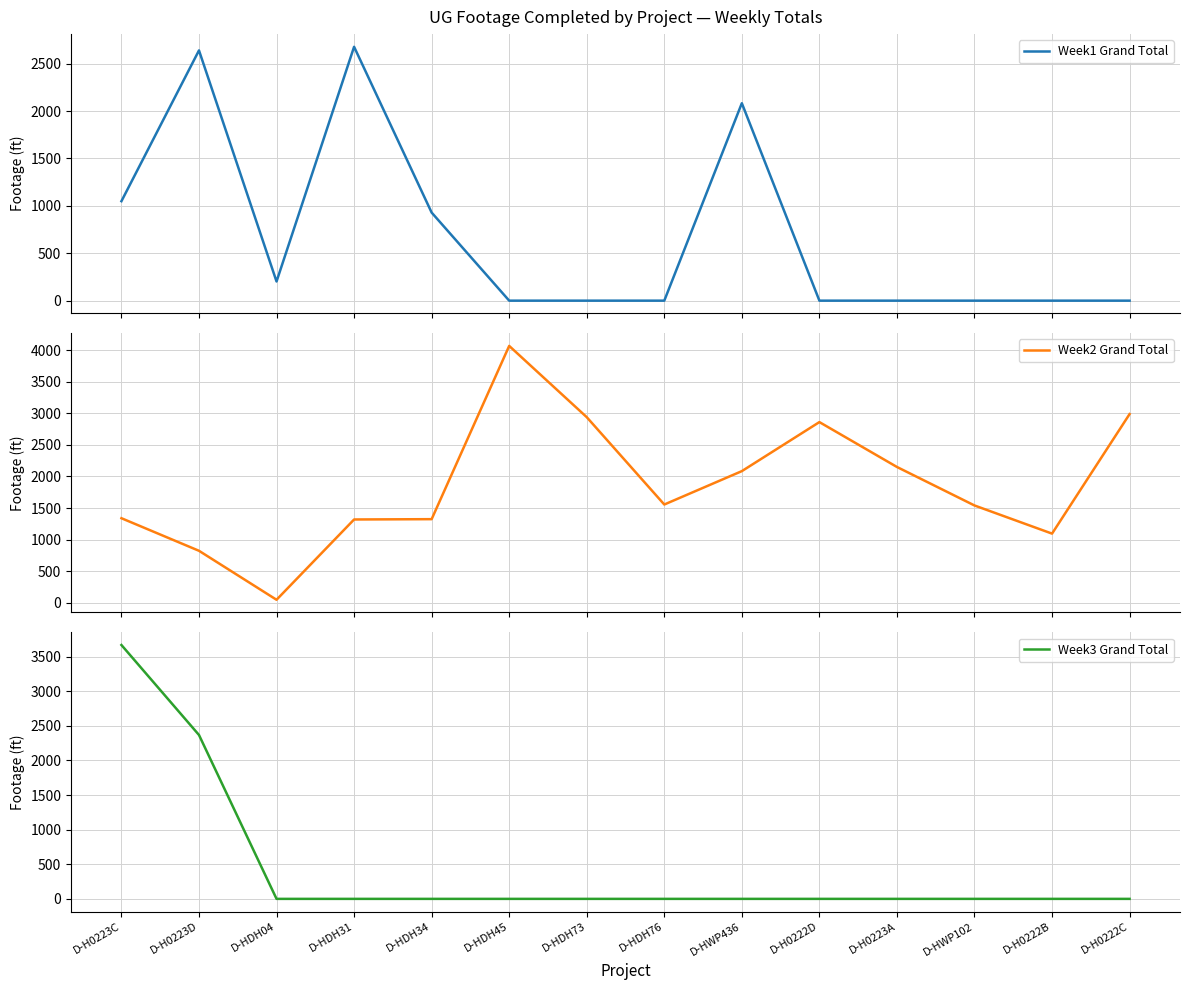

Reading right to left, transcribe all the data shown in this chart.

Week1 Grand Total: 0	0	0	0	0	2082	0	0	0	929	2677	202	2639	1049
Week2 Grand Total: 2989	1095	1541	2151	2862	2085	1556	2940	4069	1324	1319	47	823	1339
Week3 Grand Total: 0	0	0	0	0	0	0	0	0	0	0	0	2368	3668